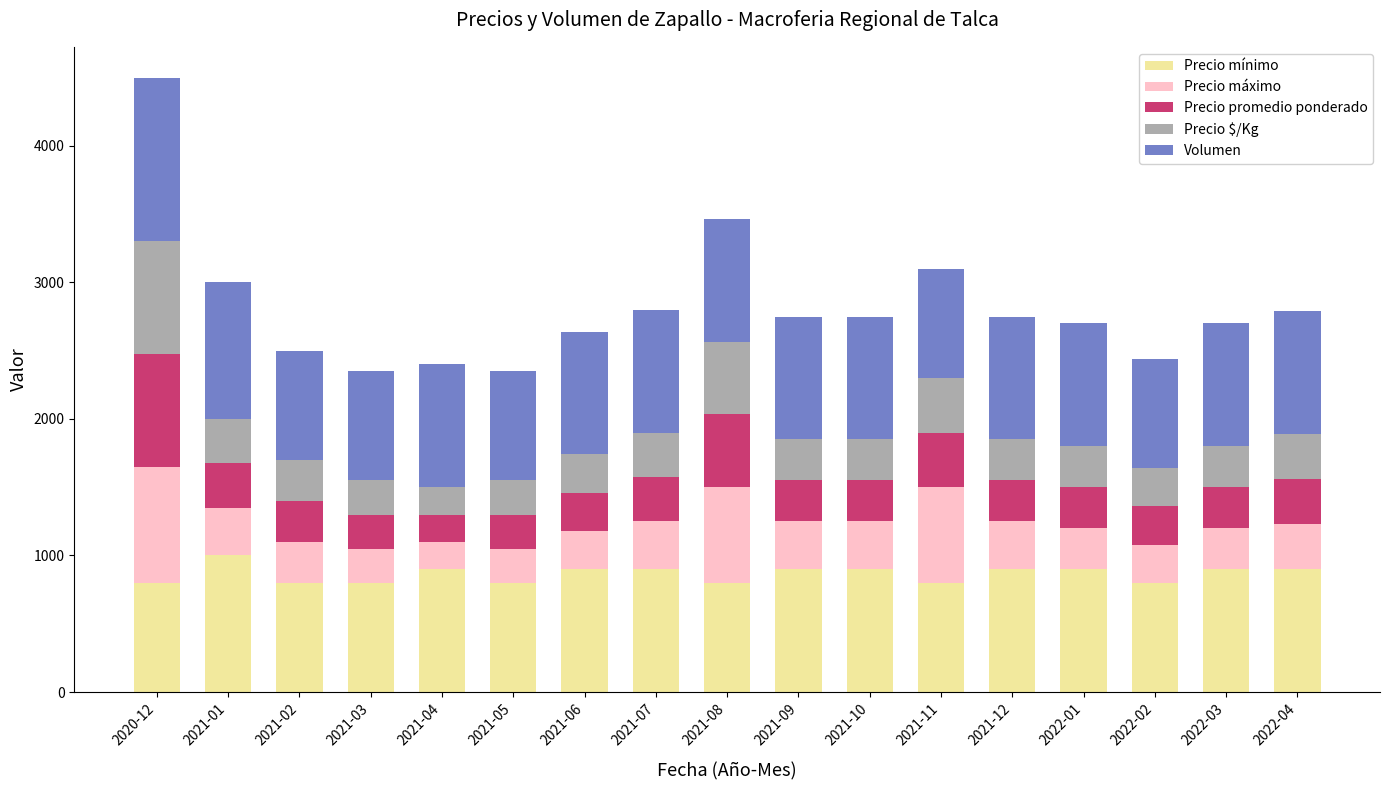

What is the sum of the Precio mínimo values at 2021-06 and 2021-03?

1700